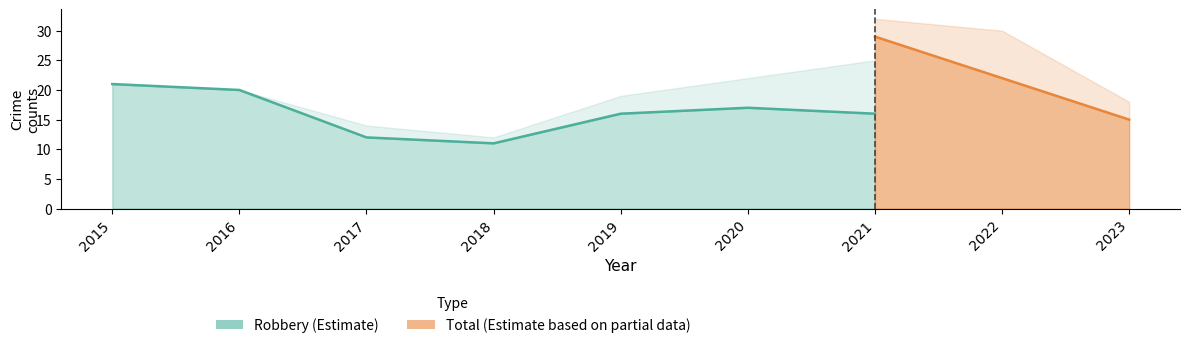

Which has a higher value, 2021 or 2023?

2021